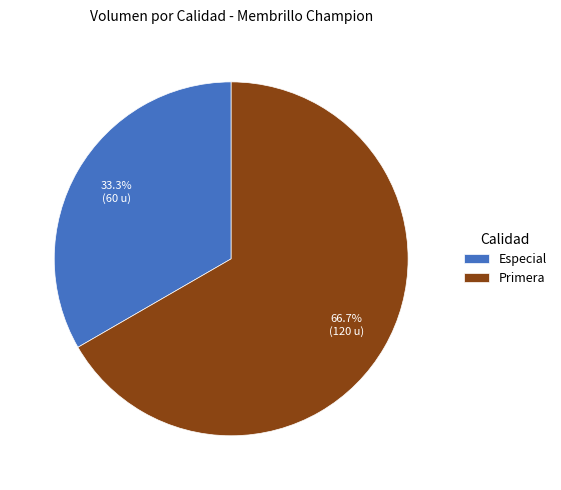

What is the largest slice in the pie chart?

Primera